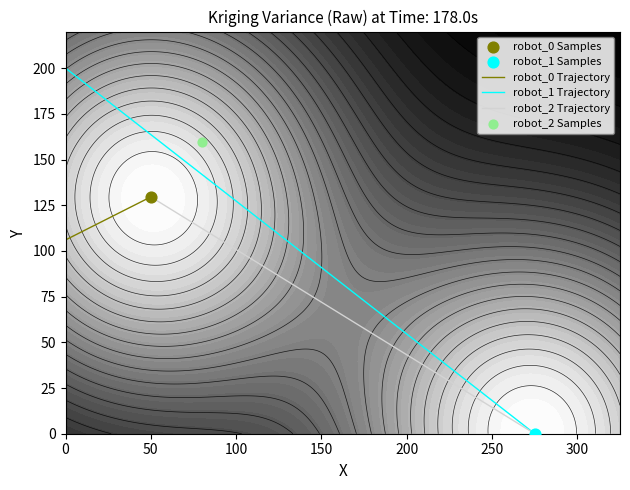

What is the approximate value of robot_2 Trajectory at 50?

129.6